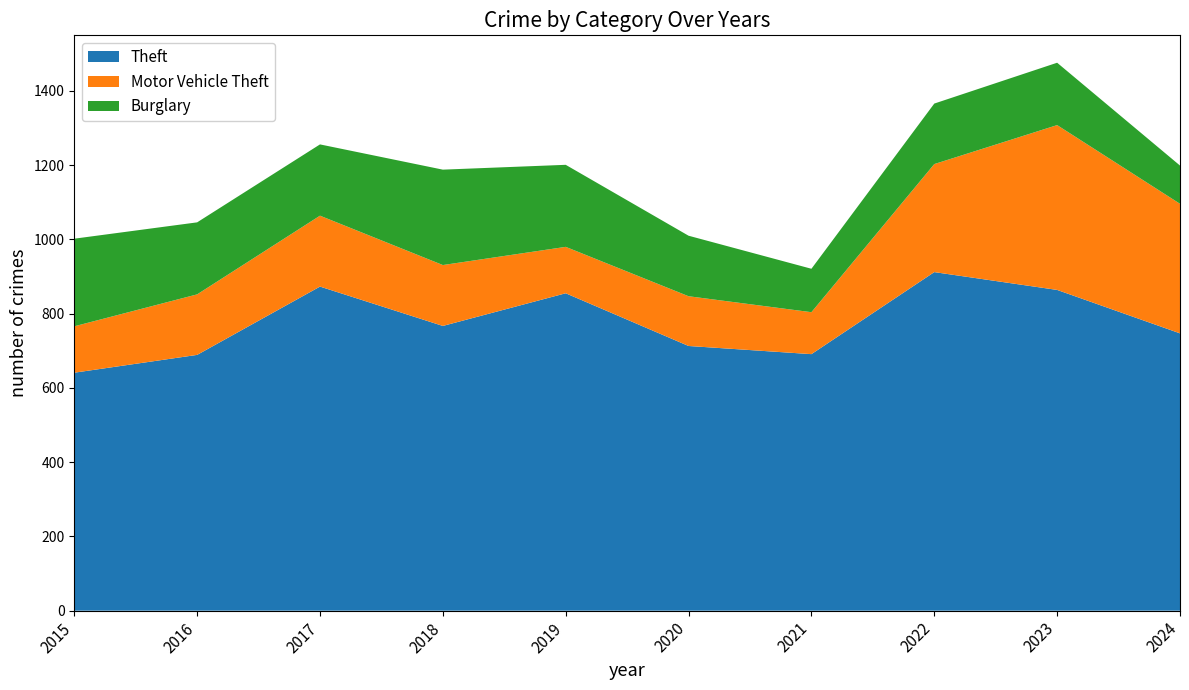

Reading left to right, extract all data points from this chart.

Theft: 2015=641	2016=689	2017=873	2018=767	2019=855	2020=713	2021=691	2022=912	2023=864	2024=747
Motor Vehicle Theft: 2015=125	2016=163	2017=191	2018=164	2019=125	2020=134	2021=113	2022=291	2023=444	2024=349
Burglary: 2015=236	2016=194	2017=192	2018=257	2019=221	2020=163	2021=117	2022=163	2023=168	2024=103